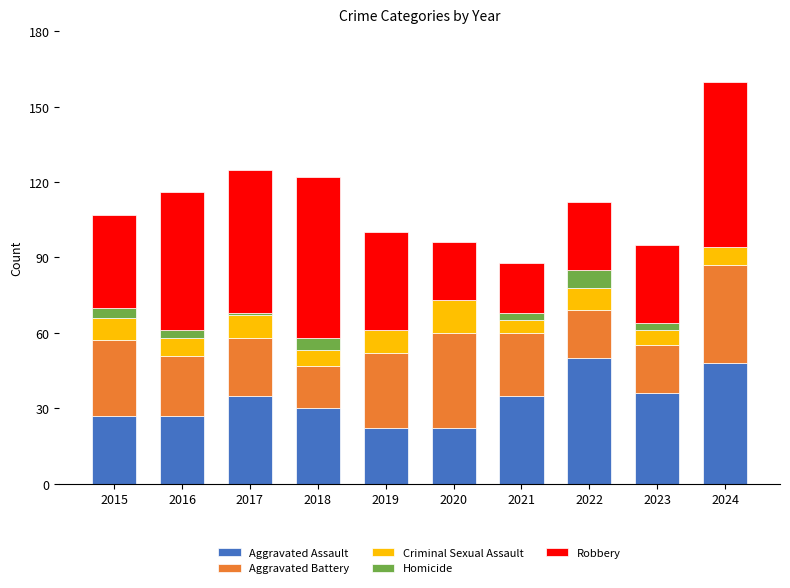

What is the maximum value for Aggravated Assault?

50